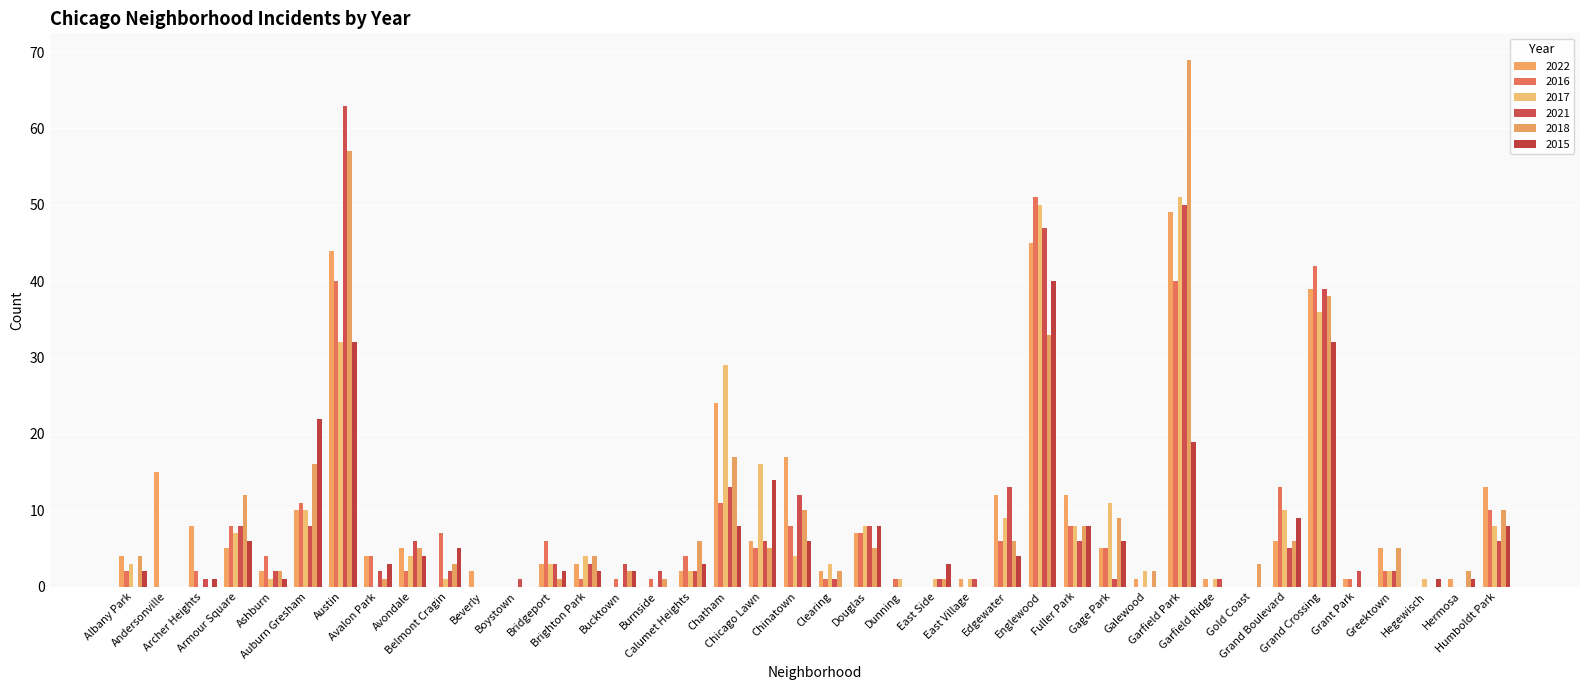

Reading right to left, extract all data points from this chart.

2022: Humboldt Park=13	Hermosa=1	Hegewisch=0	Greektown=5	Grant Park=1	Grand Crossing=39	Grand Boulevard=6	Gold Coast=0	Garfield Ridge=1	Garfield Park=49	Galewood=1	Gage Park=5	Fuller Park=12	Englewood=45	Edgewater=12	East Village=1	East Side=0	Dunning=0	Douglas=7	Clearing=2	Chinatown=17	Chicago Lawn=6	Chatham=24	Calumet Heights=2	Burnside=0	Bucktown=0	Brighton Park=3	Bridgeport=3	Boystown=0	Beverly=2	Belmont Cragin=0	Avondale=5	Avalon Park=4	Austin=44	Auburn Gresham=10	Ashburn=2	Armour Square=5	Archer Heights=8	Andersonville=15	Albany Park=4
2016: Humboldt Park=10	Hermosa=0	Hegewisch=0	Greektown=2	Grant Park=1	Grand Crossing=42	Grand Boulevard=13	Gold Coast=0	Garfield Ridge=0	Garfield Park=40	Galewood=0	Gage Park=5	Fuller Park=8	Englewood=51	Edgewater=6	East Village=0	East Side=0	Dunning=1	Douglas=7	Clearing=1	Chinatown=8	Chicago Lawn=5	Chatham=11	Calumet Heights=4	Burnside=1	Bucktown=1	Brighton Park=1	Bridgeport=6	Boystown=0	Beverly=0	Belmont Cragin=7	Avondale=2	Avalon Park=4	Austin=40	Auburn Gresham=11	Ashburn=4	Armour Square=8	Archer Heights=2	Andersonville=0	Albany Park=2
2017: Humboldt Park=8	Hermosa=0	Hegewisch=1	Greektown=2	Grant Park=0	Grand Crossing=36	Grand Boulevard=10	Gold Coast=0	Garfield Ridge=1	Garfield Park=51	Galewood=2	Gage Park=11	Fuller Park=8	Englewood=50	Edgewater=9	East Village=1	East Side=1	Dunning=1	Douglas=8	Clearing=3	Chinatown=4	Chicago Lawn=16	Chatham=29	Calumet Heights=2	Burnside=0	Bucktown=0	Brighton Park=4	Bridgeport=3	Boystown=0	Beverly=0	Belmont Cragin=1	Avondale=4	Avalon Park=0	Austin=32	Auburn Gresham=10	Ashburn=1	Armour Square=7	Archer Heights=0	Andersonville=0	Albany Park=3
2021: Humboldt Park=6	Hermosa=0	Hegewisch=0	Greektown=2	Grant Park=2	Grand Crossing=39	Grand Boulevard=5	Gold Coast=0	Garfield Ridge=1	Garfield Park=50	Galewood=0	Gage Park=1	Fuller Park=6	Englewood=47	Edgewater=13	East Village=1	East Side=1	Dunning=0	Douglas=8	Clearing=1	Chinatown=12	Chicago Lawn=6	Chatham=13	Calumet Heights=2	Burnside=2	Bucktown=3	Brighton Park=3	Bridgeport=3	Boystown=1	Beverly=0	Belmont Cragin=2	Avondale=6	Avalon Park=2	Austin=63	Auburn Gresham=8	Ashburn=2	Armour Square=8	Archer Heights=1	Andersonville=0	Albany Park=0
2018: Humboldt Park=10	Hermosa=2	Hegewisch=0	Greektown=5	Grant Park=0	Grand Crossing=38	Grand Boulevard=6	Gold Coast=3	Garfield Ridge=0	Garfield Park=69	Galewood=2	Gage Park=9	Fuller Park=8	Englewood=33	Edgewater=6	East Village=0	East Side=1	Dunning=0	Douglas=5	Clearing=2	Chinatown=10	Chicago Lawn=5	Chatham=17	Calumet Heights=6	Burnside=1	Bucktown=2	Brighton Park=4	Bridgeport=1	Boystown=0	Beverly=0	Belmont Cragin=3	Avondale=5	Avalon Park=1	Austin=57	Auburn Gresham=16	Ashburn=2	Armour Square=12	Archer Heights=0	Andersonville=0	Albany Park=4
2015: Humboldt Park=8	Hermosa=1	Hegewisch=1	Greektown=0	Grant Park=0	Grand Crossing=32	Grand Boulevard=9	Gold Coast=0	Garfield Ridge=0	Garfield Park=19	Galewood=0	Gage Park=6	Fuller Park=8	Englewood=40	Edgewater=4	East Village=0	East Side=3	Dunning=0	Douglas=8	Clearing=0	Chinatown=6	Chicago Lawn=14	Chatham=8	Calumet Heights=3	Burnside=0	Bucktown=2	Brighton Park=2	Bridgeport=2	Boystown=0	Beverly=0	Belmont Cragin=5	Avondale=4	Avalon Park=3	Austin=32	Auburn Gresham=22	Ashburn=1	Armour Square=6	Archer Heights=1	Andersonville=0	Albany Park=2